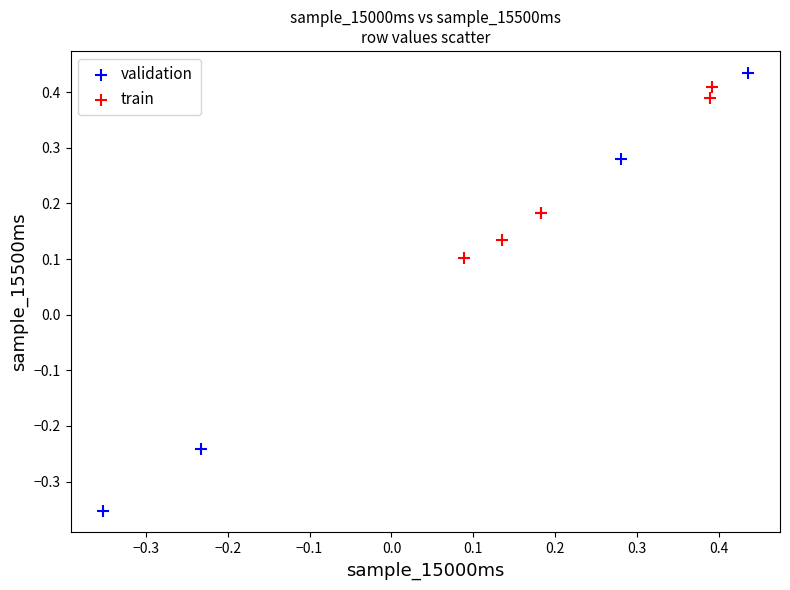

Which series has the largest Y range (max minus min)?

validation